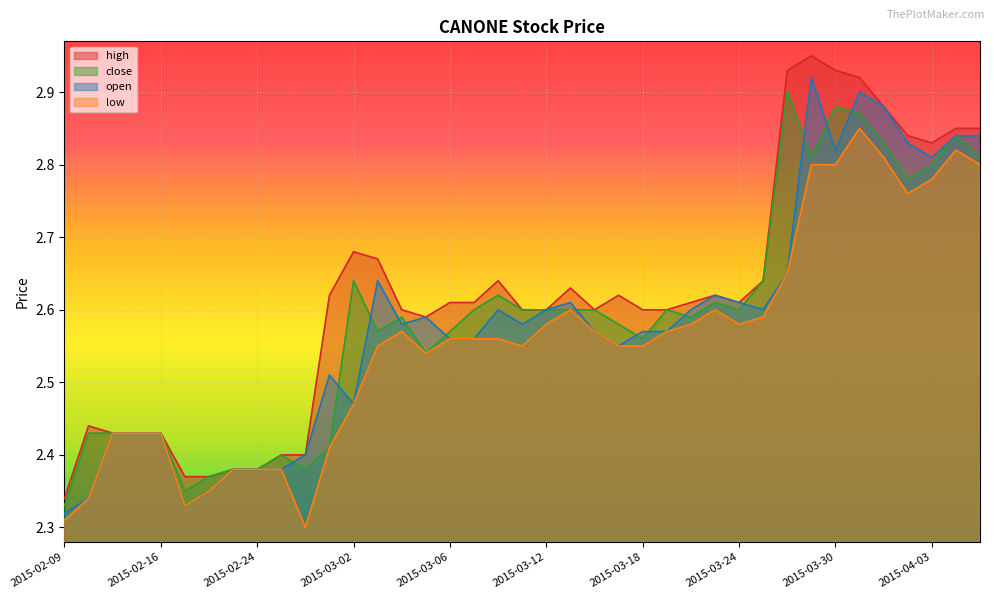

Rank the series by their maximum value, from lowest to highest.

low, close, open, high